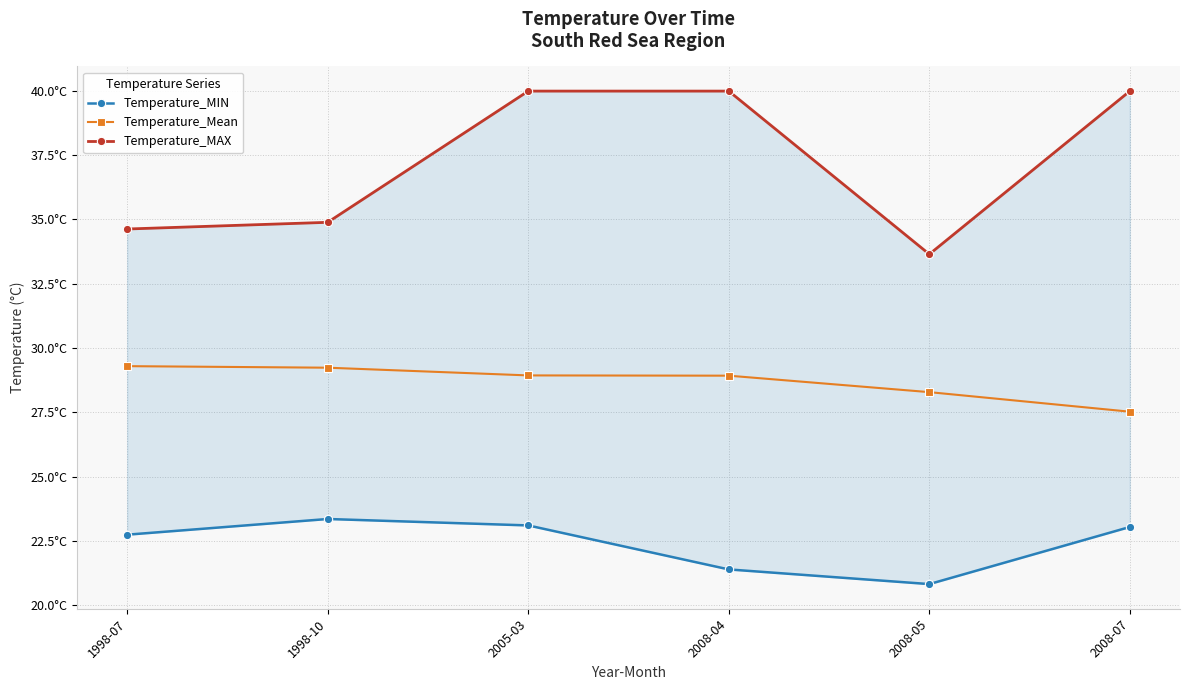

Which series changed the most between 1998-10 and 2005-03?

Temperature_MAX